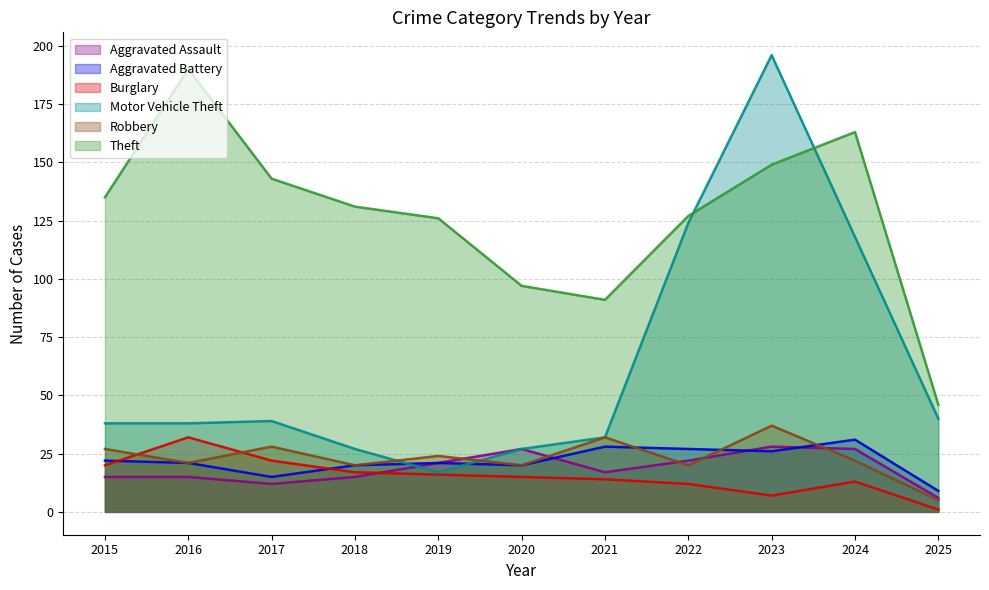

After their last crossing, which series has the higher values: Burglary or Aggravated Battery?

Aggravated Battery